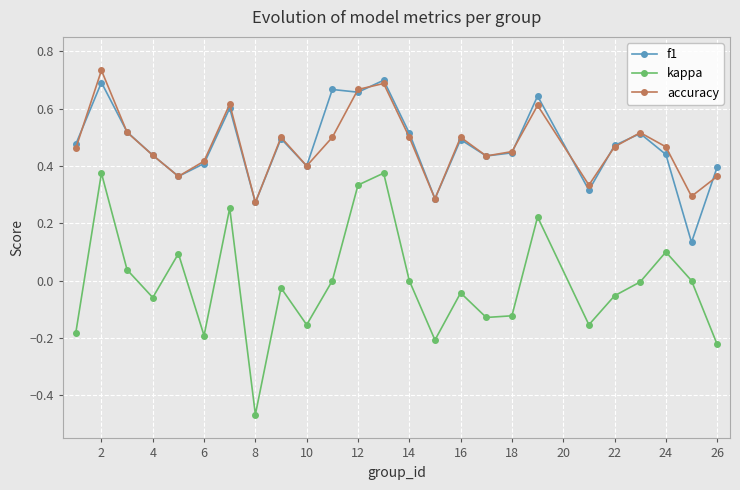

True or false: kappa and accuracy intersect in this chart.

False